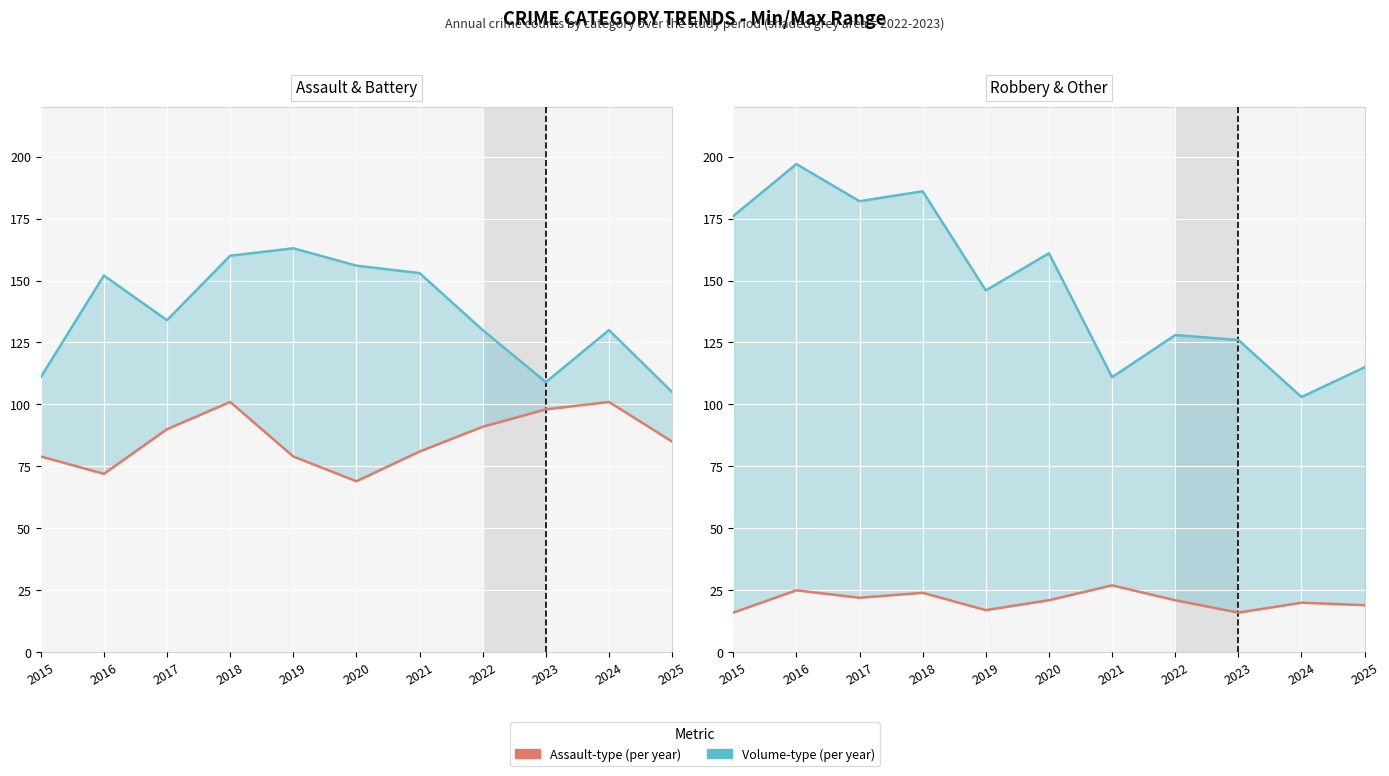

What is the difference between the highest and lowest values at 2025?

96